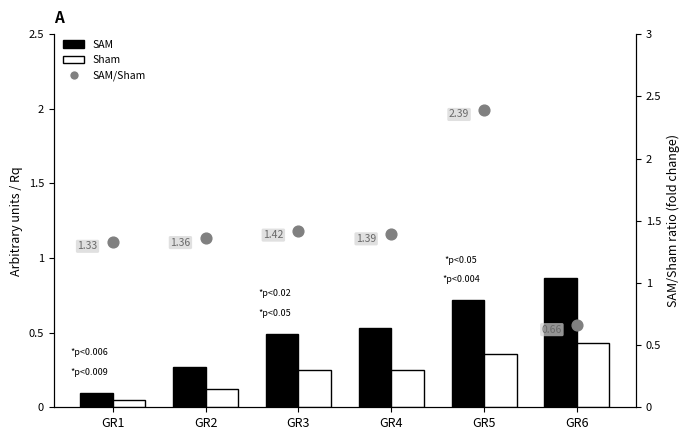

What are all the series names shown in the legend?

SAM, Sham, SAM/Sham